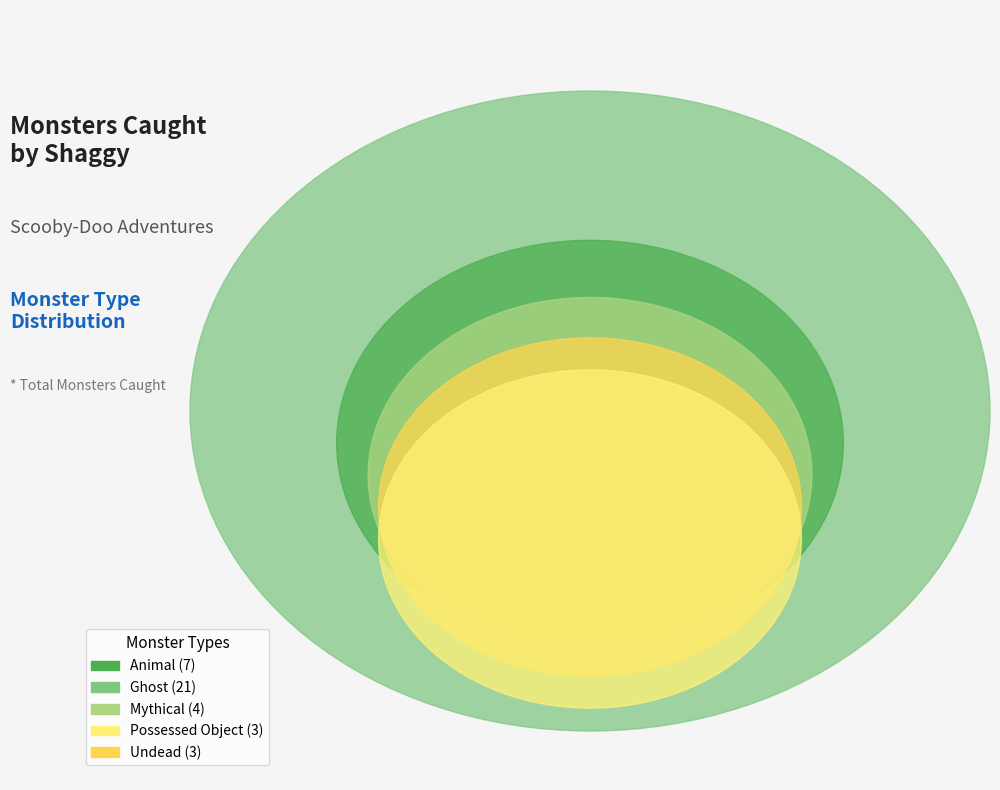

Is there any slice that represents more than half of the pie?

Yes